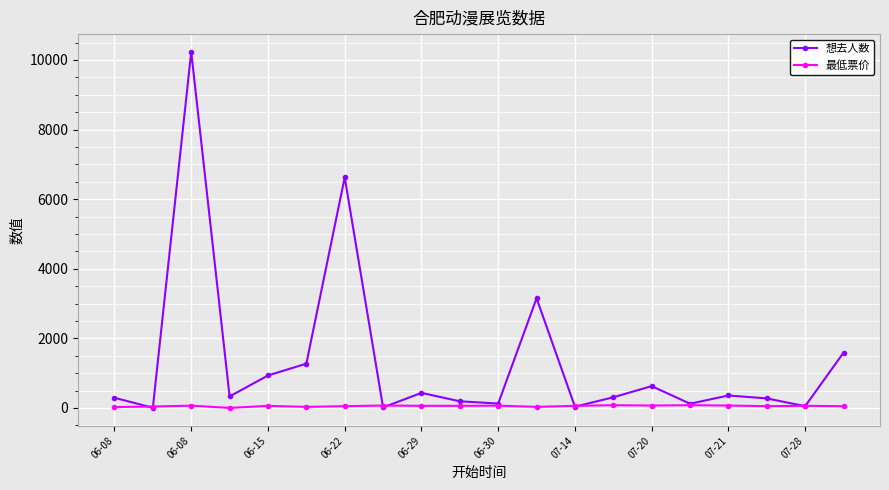

What is the greatest value displayed?

10232.0